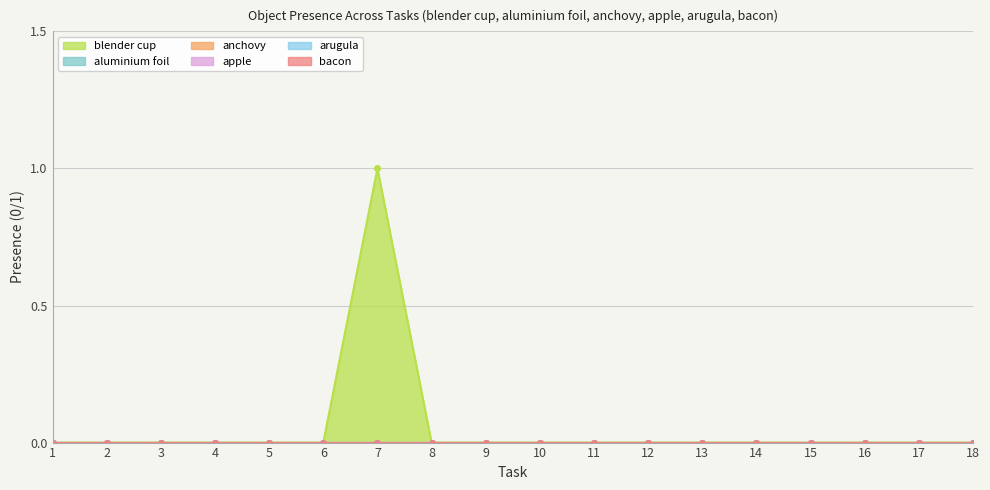

Which has a higher value, 16 or 4?

16